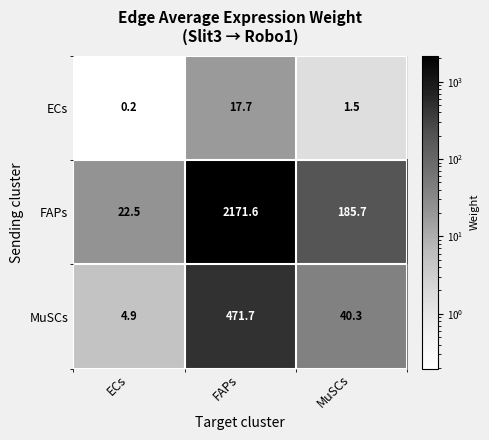

How many categories are shown in the chart?

3